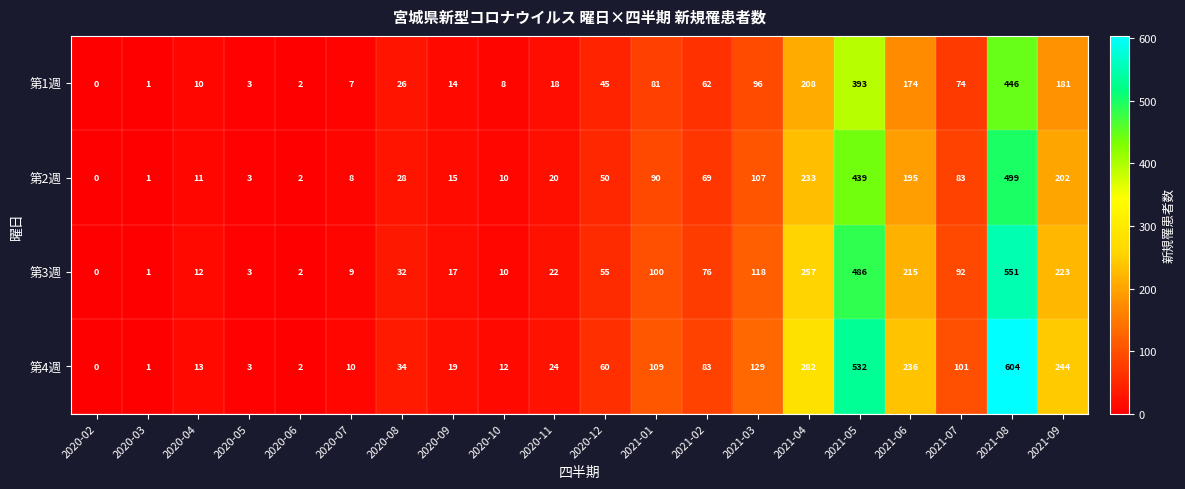

At which label does 第1週 reach its peak?

2021-08